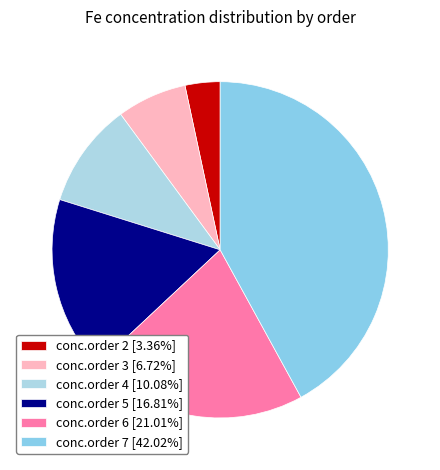

Is the sum of conc.order 6 and conc.order 7 greater than half?

Yes